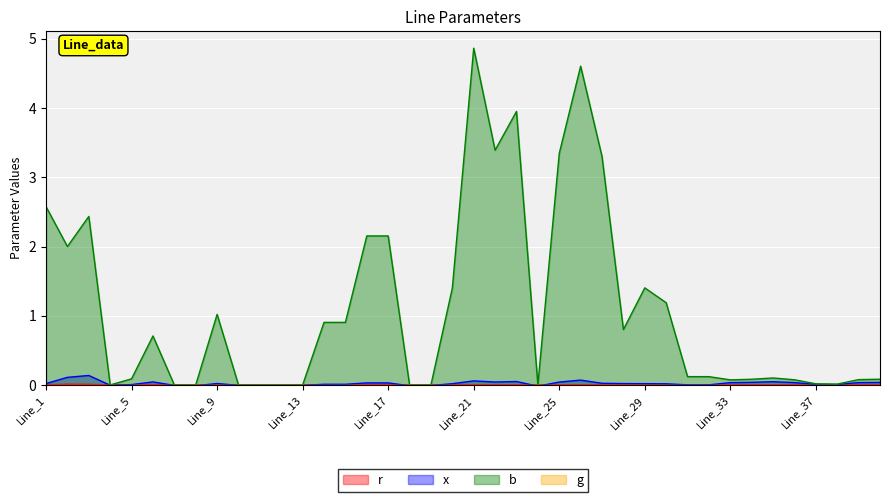

Rank the categories by r value from lowest to highest.

Line_4, Line_7, Line_8, Line_10, Line_11, Line_12, Line_13, Line_18, Line_19, Line_24, Line_31, Line_32, Line_38, Line_14, Line_15, Line_37, Line_5, Line_29, Line_20, Line_30, Line_27, Line_25, Line_1, Line_22, Line_28, Line_23, Line_39, Line_33, Line_36, Line_40, Line_21, Line_16, Line_17, Line_9, Line_34, Line_35, Line_26, Line_6, Line_3, Line_2